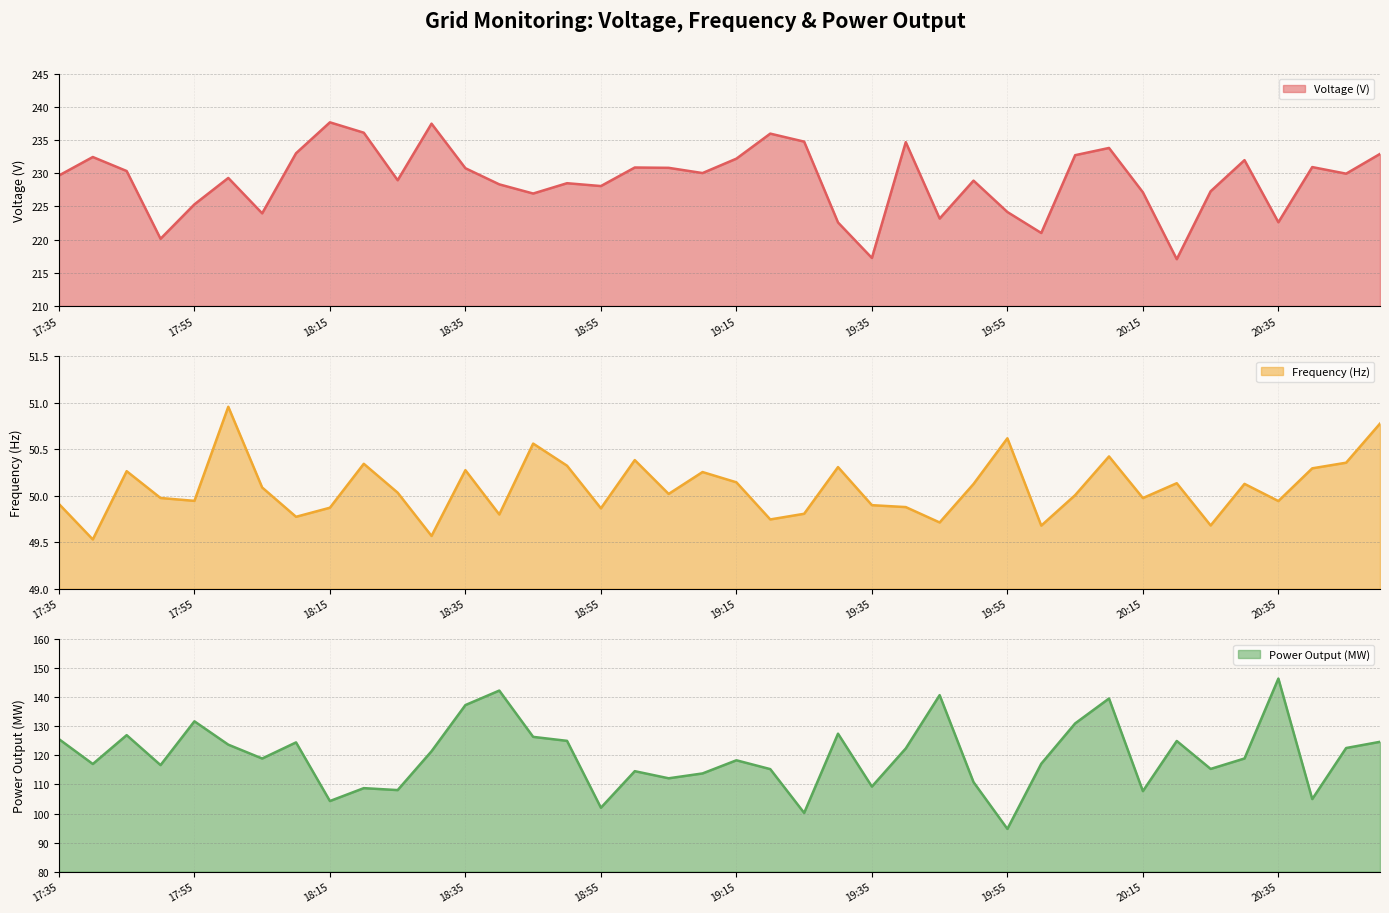

At which category does Power Output (MW) reach its first local peak?

17:45